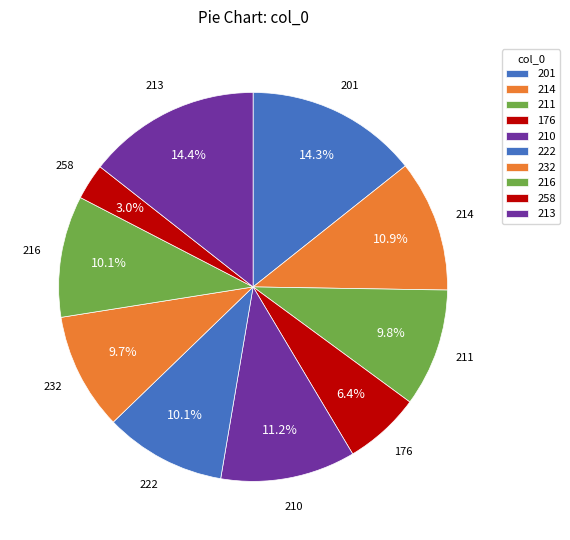

To the nearest percent, what is the difference between the 213 and 232 slice percentages?

5%